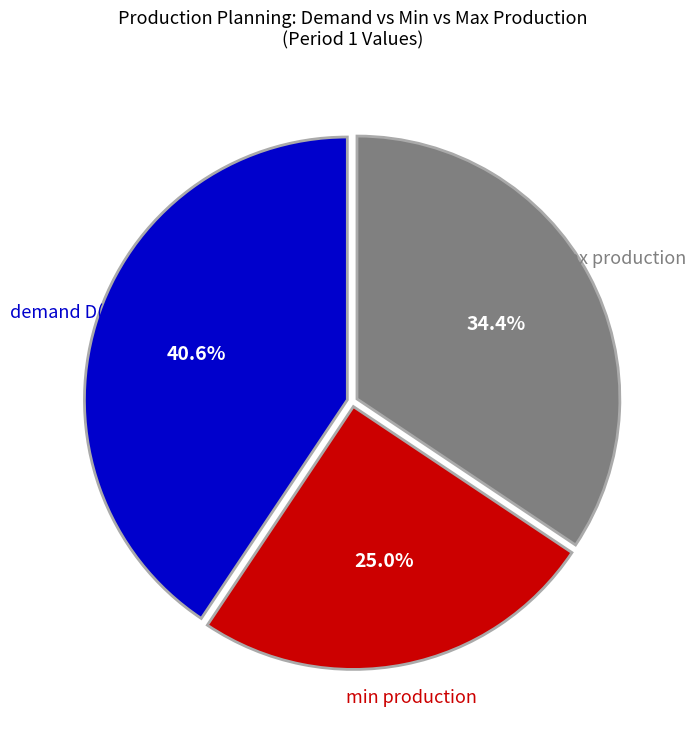

Does demand D(t) represent more than half of the total?

No